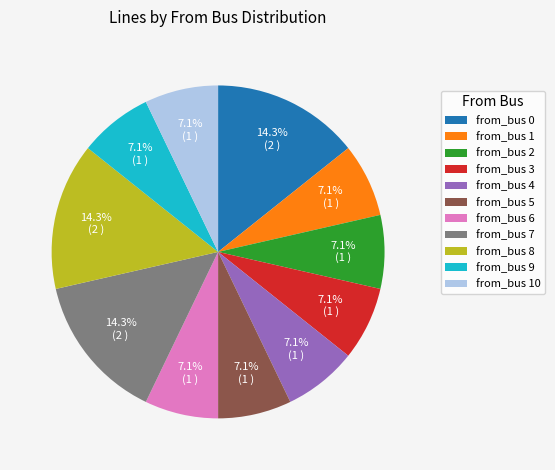

To the nearest percent, what is the combined percentage of from_bus 2 and from_bus 0?

21%